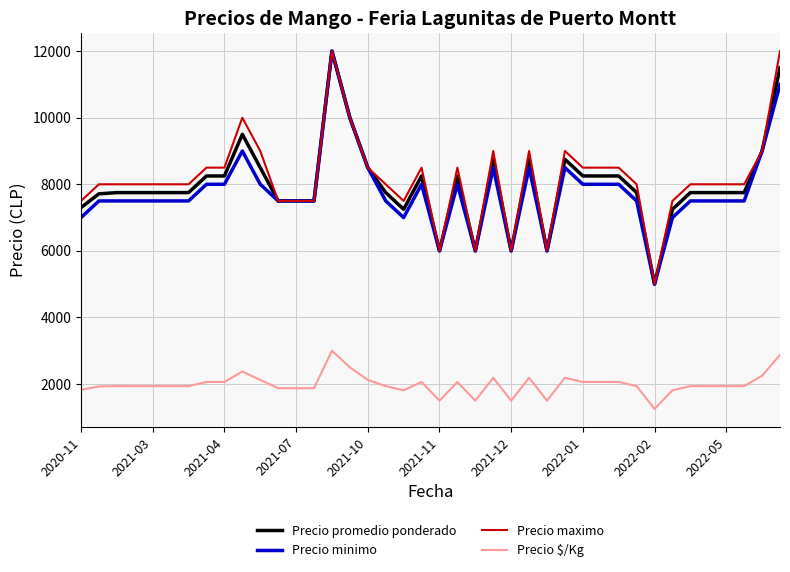

What is the greatest value displayed?

12000